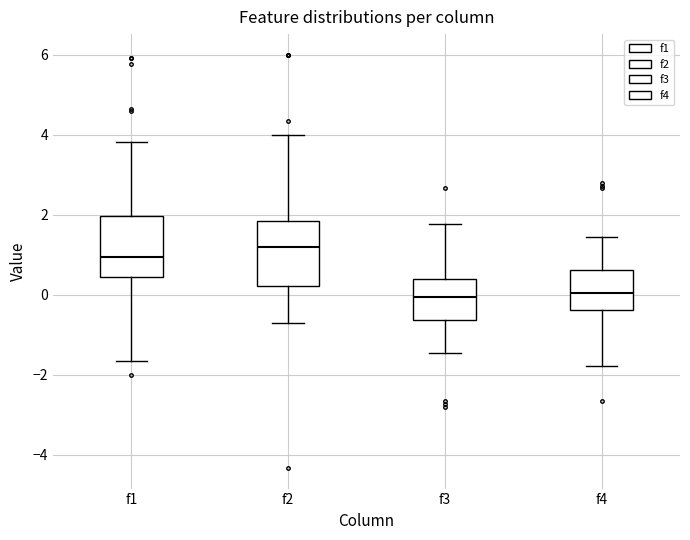

Reading left to right, read every box against the y-axis: the position of its median line, the range the box covers, and the ends of its whiskers. The values are not printed on the chart, so give them approximately, as read against the axis.

f1: median 1.0, box 0.4 to 2.0, whiskers -1.6 to 3.8
f2: median 1.2, box 0.2 to 1.8, whiskers -0.8 to 4.0
f3: median 0.0, box -0.6 to 0.4, whiskers -1.4 to 1.8
f4: median 0.0, box -0.4 to 0.6, whiskers -1.8 to 1.4